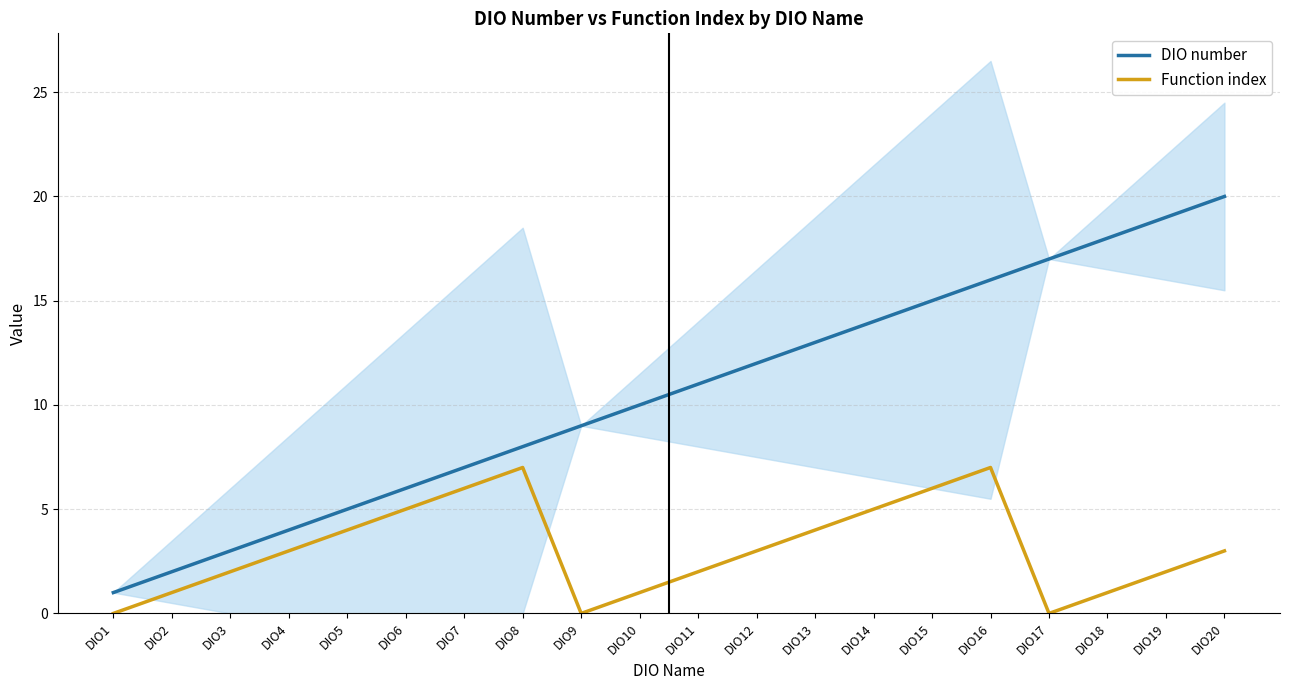

At which category is the sum across all series the highest?

DIO16